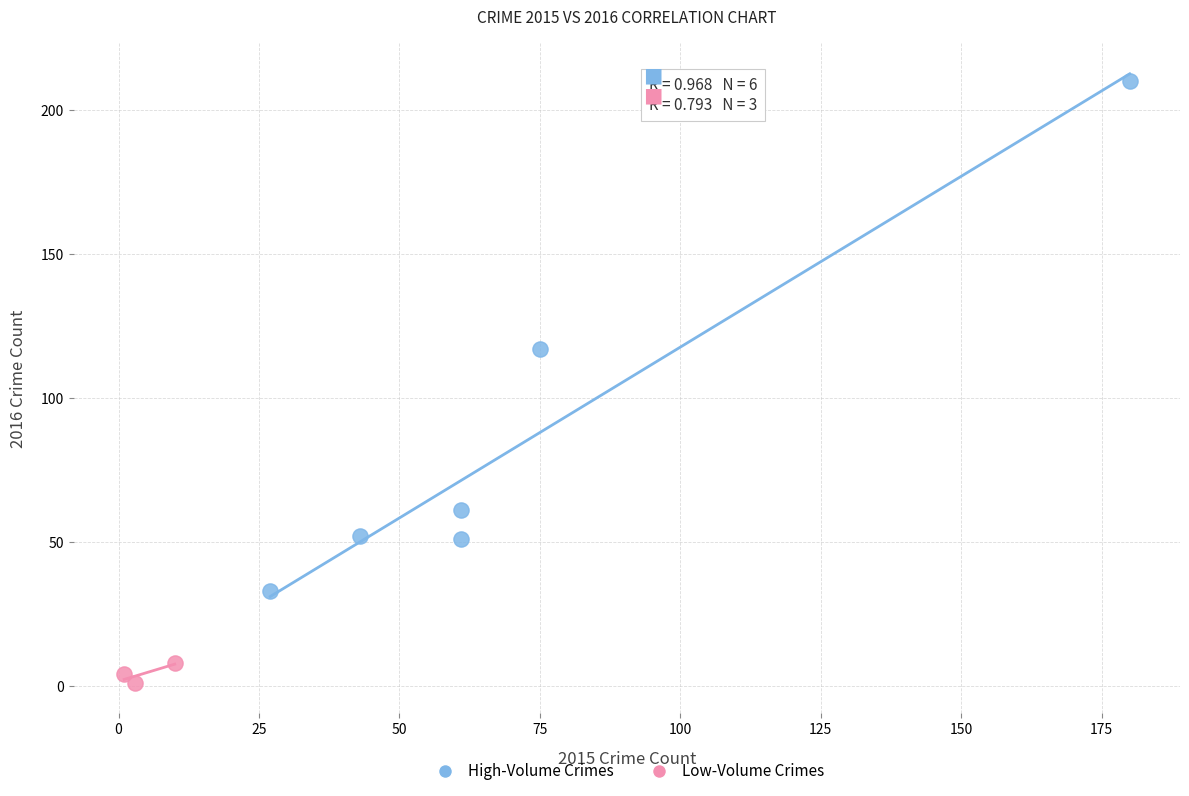

Which series reaches the maximum Y coordinate?

High-Volume Crimes